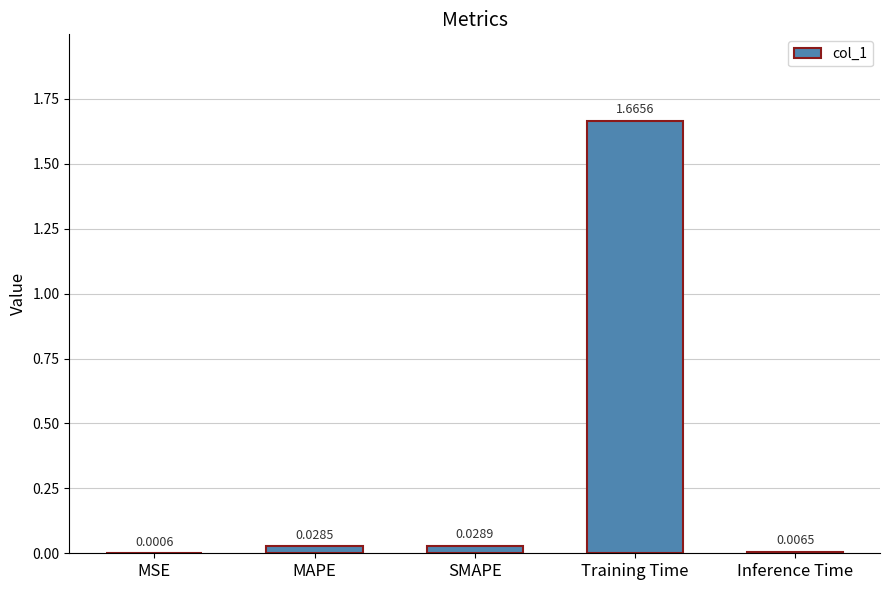

What is the change in value from SMAPE to Training Time?

+1.6